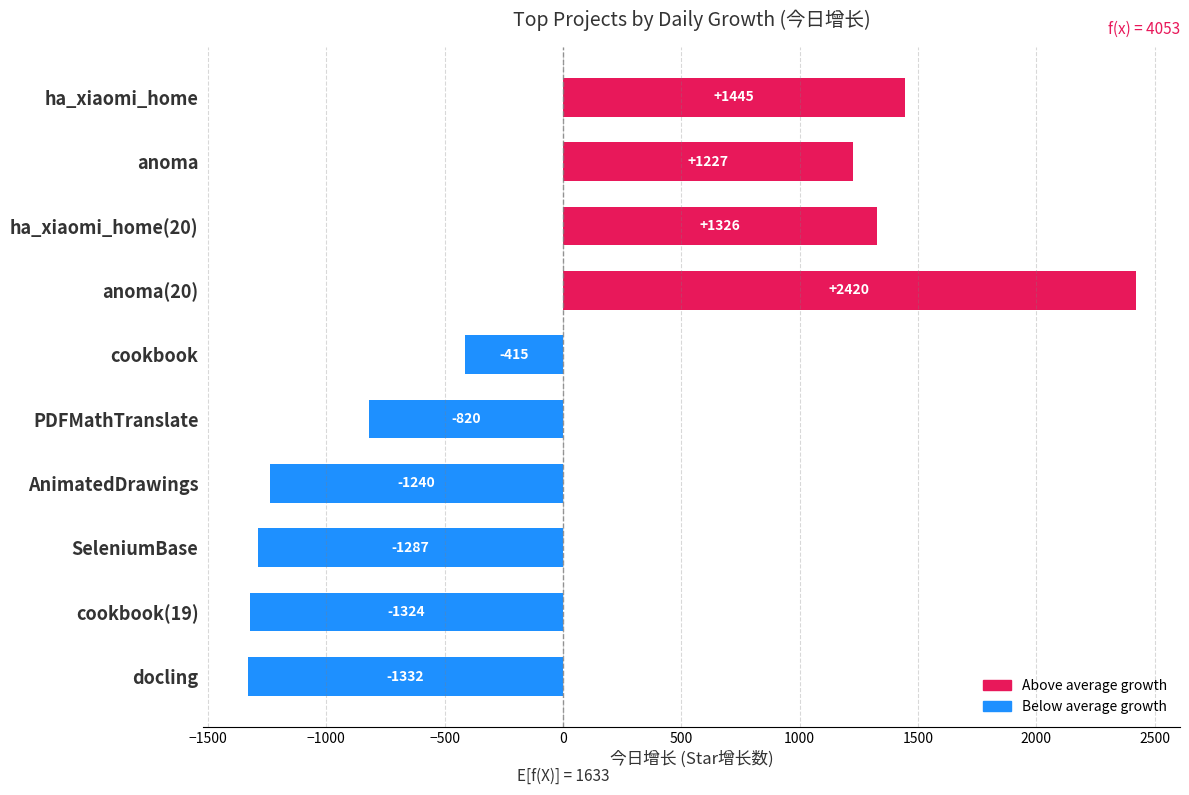

What position from the bottom is ha_xiaomi_home(20)?

8